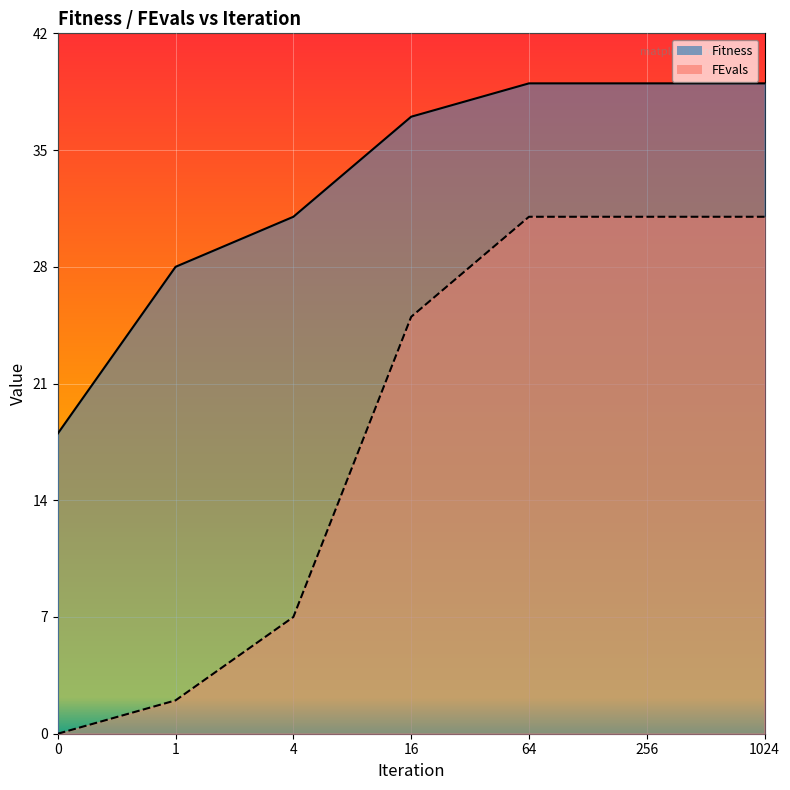

How many lines are shown in the chart?

2